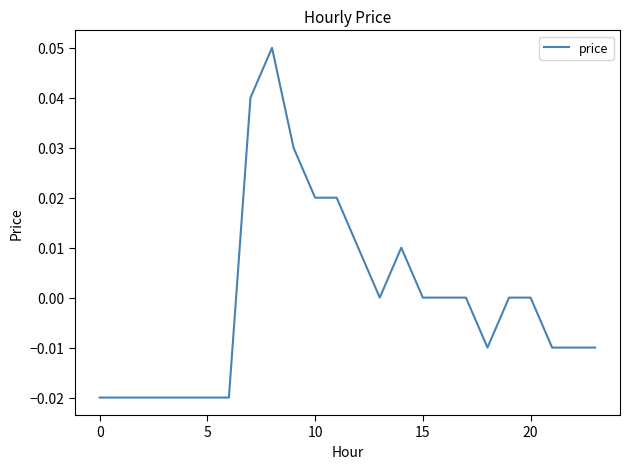

Does the chart have visible grid lines?

No